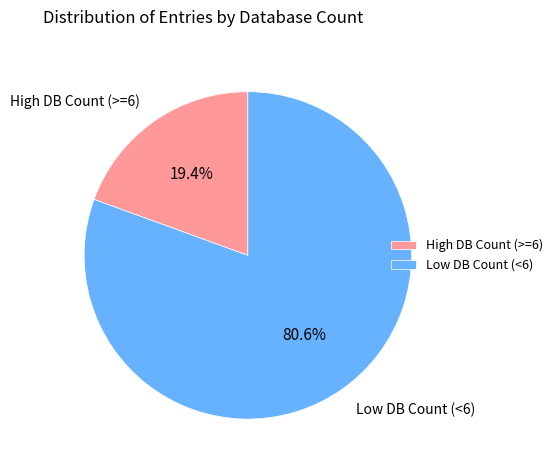

How many slices are in this pie chart?

2